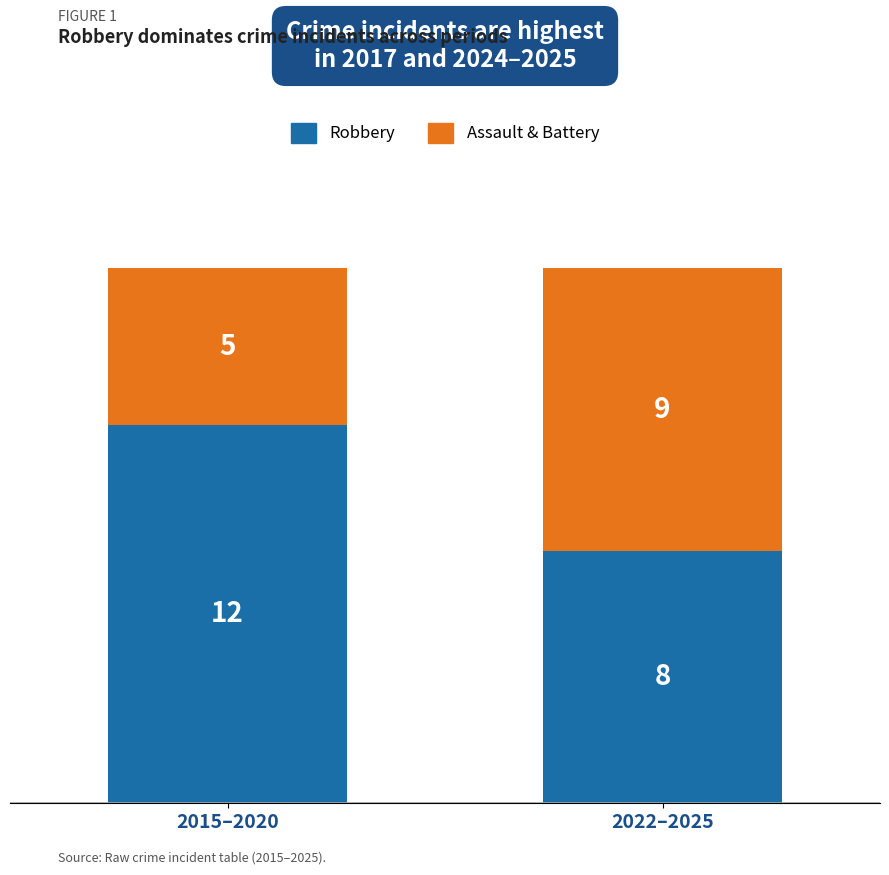

Which category has the highest value in the Robbery series?

2015–2020